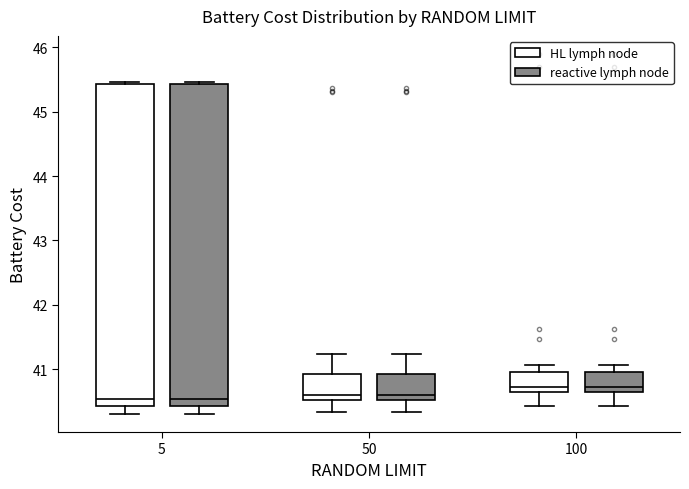

Where does the lower whisker of the box for 5 (HL lymph node) end on the y-axis? The values are not printed on the chart, so give them approximately, as read against the axis.

40.3